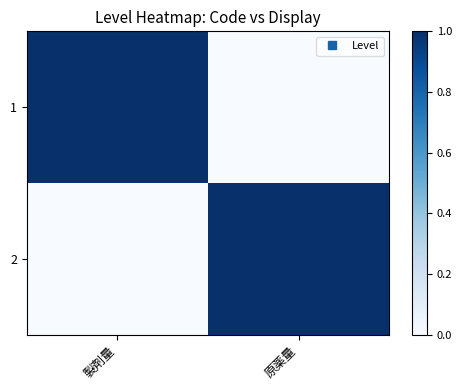

At 原薬量, list the series in order from largest to smallest.

2, 1